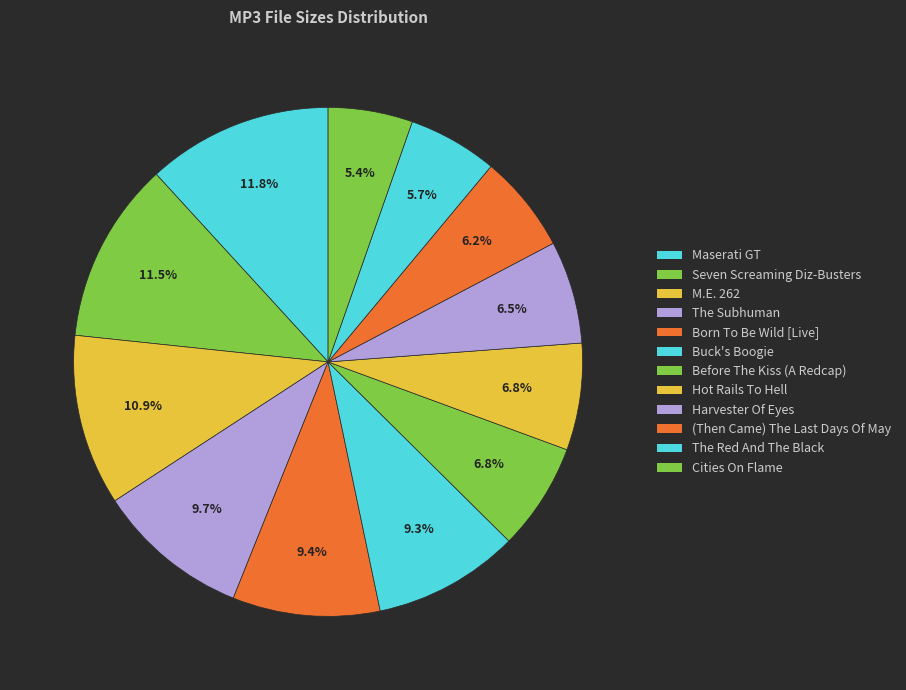

How many slices are in this pie chart?

12